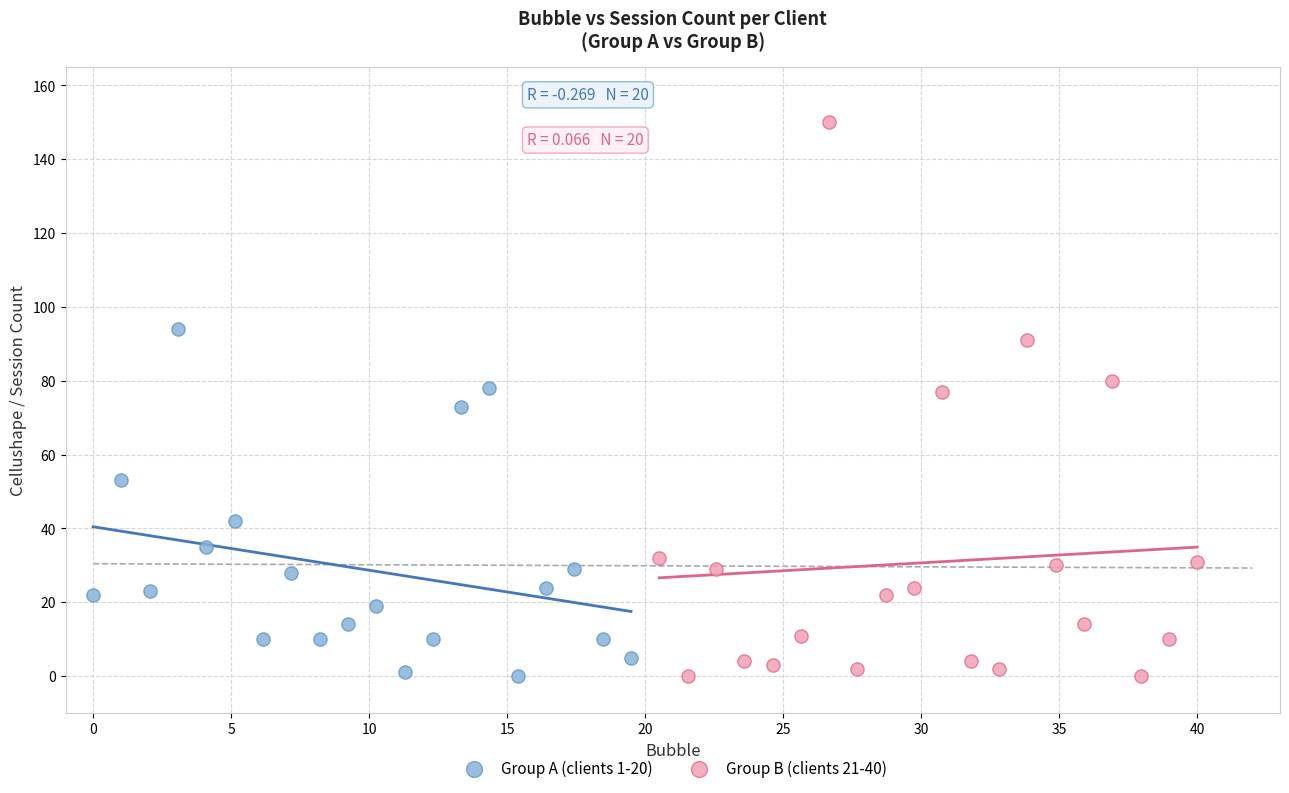

Which series reaches the maximum Y coordinate?

Group B (clients 21-40)